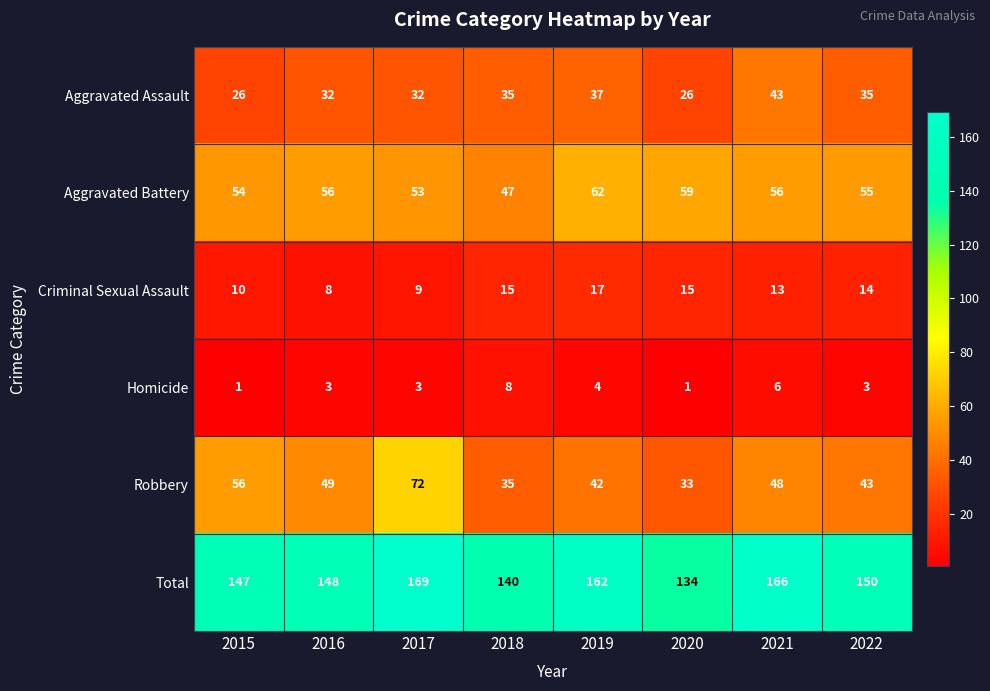

How many distinct data groups are displayed?

6